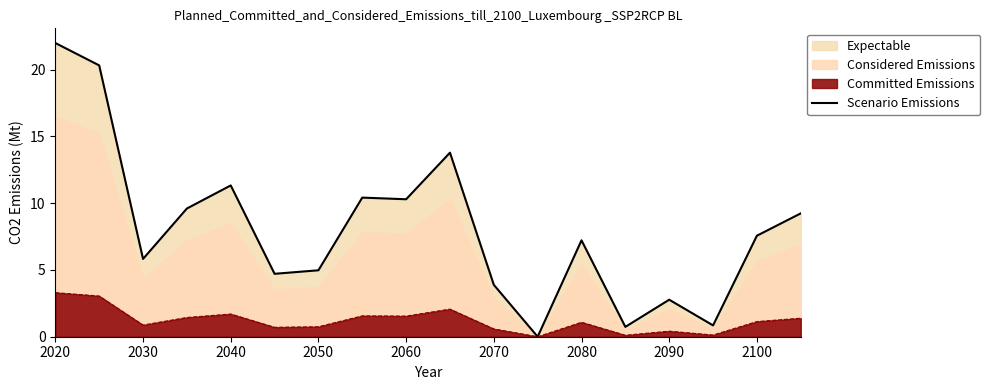

Is it true that Scenario Emissions equals 5.0 at 2050?

True